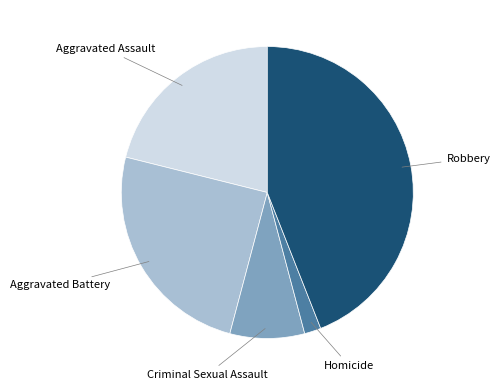

Is it true that Homicide is 2% of the pie?

True